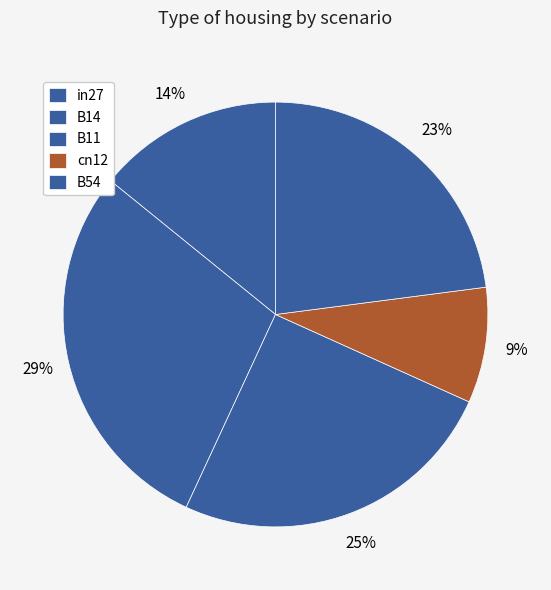

True or false: cn12 accounts for 23% of the total.

False